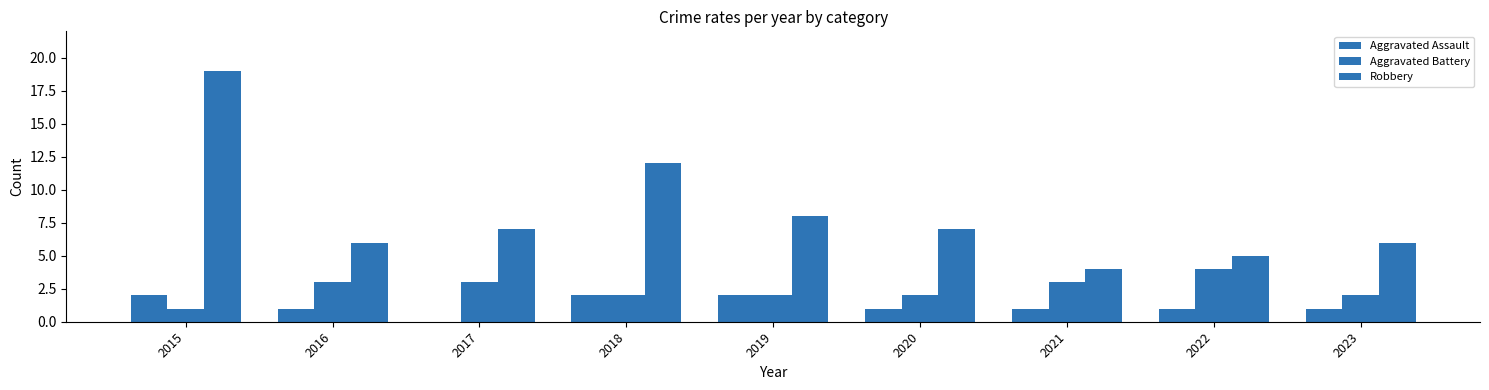

Which series has the largest total across all categories?

Robbery